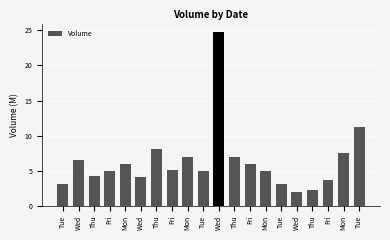

How many categories are shown in the chart?

20